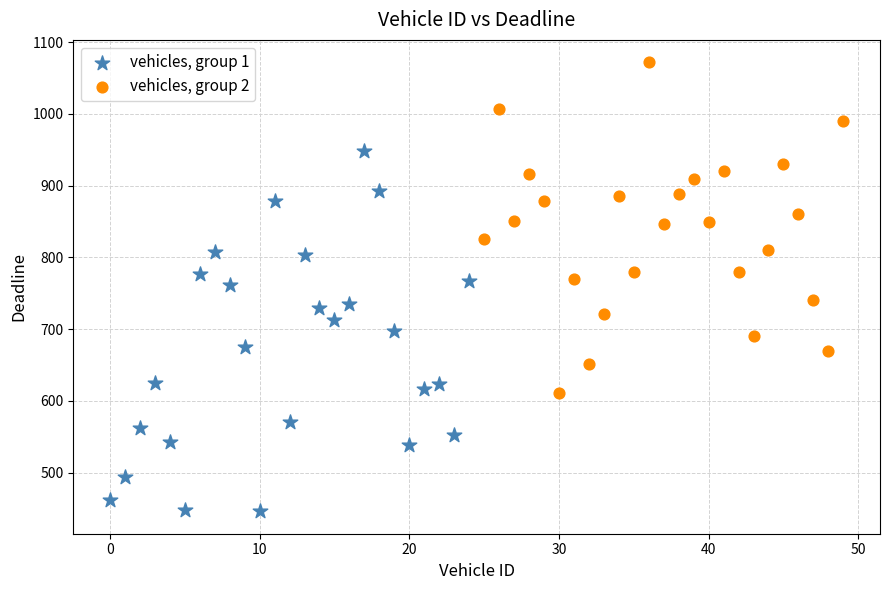

Which series contains the highest Y value?

vehicles, group 2